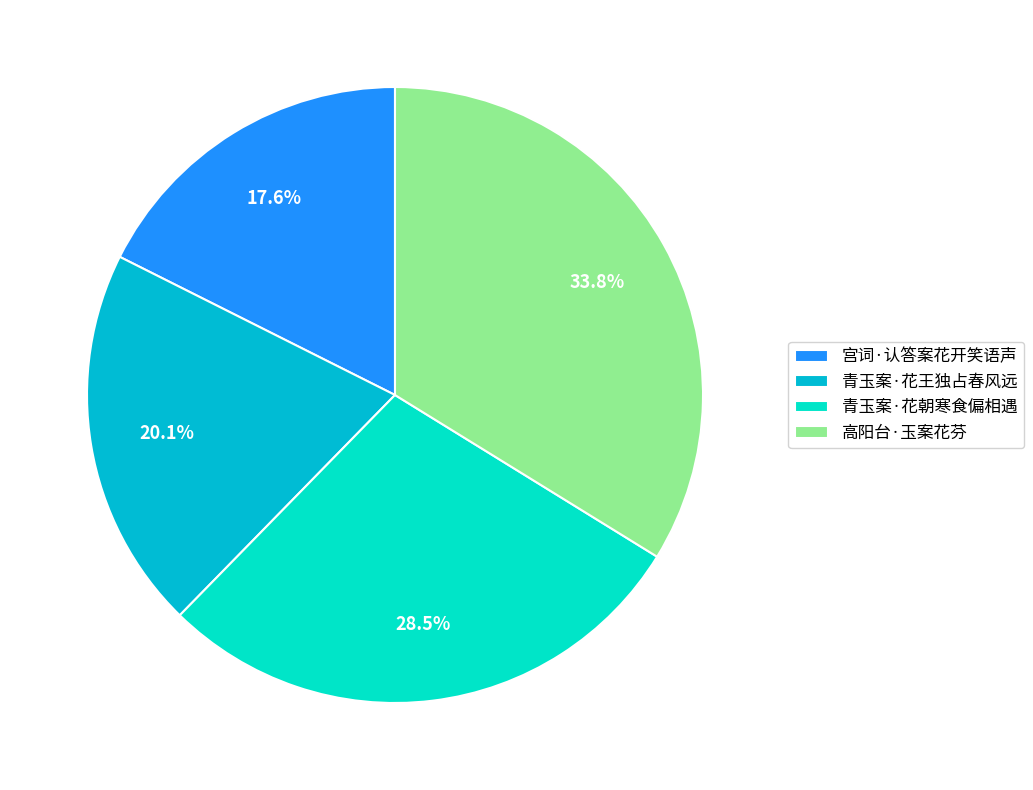

True or false: 高阳台·玉案花芬 accounts for 34% of the total.

True